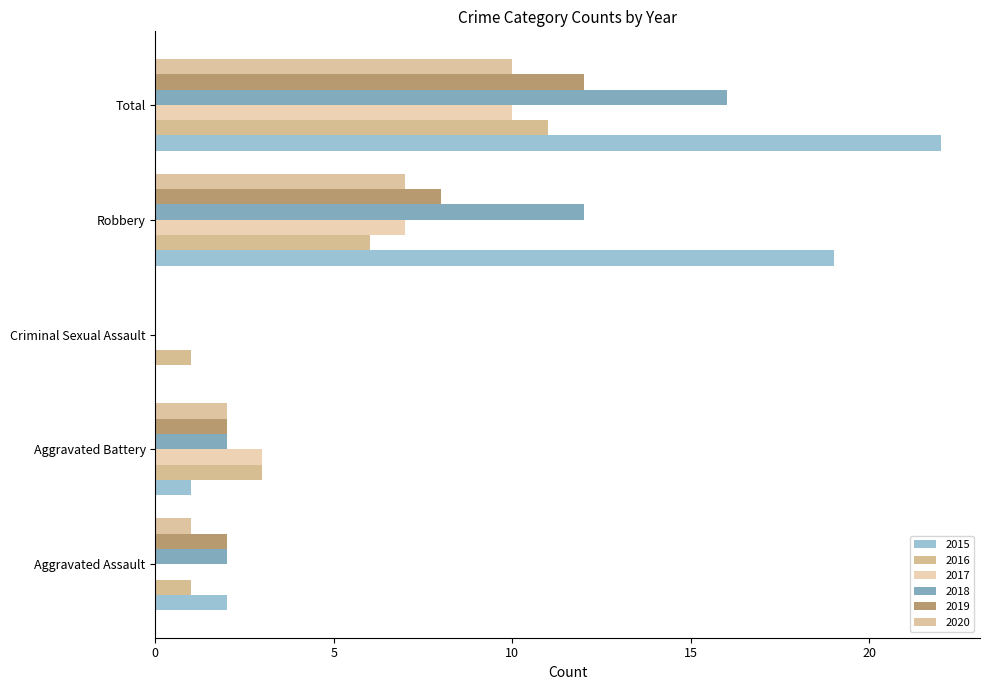

What is the maximum value shown in the chart?

22